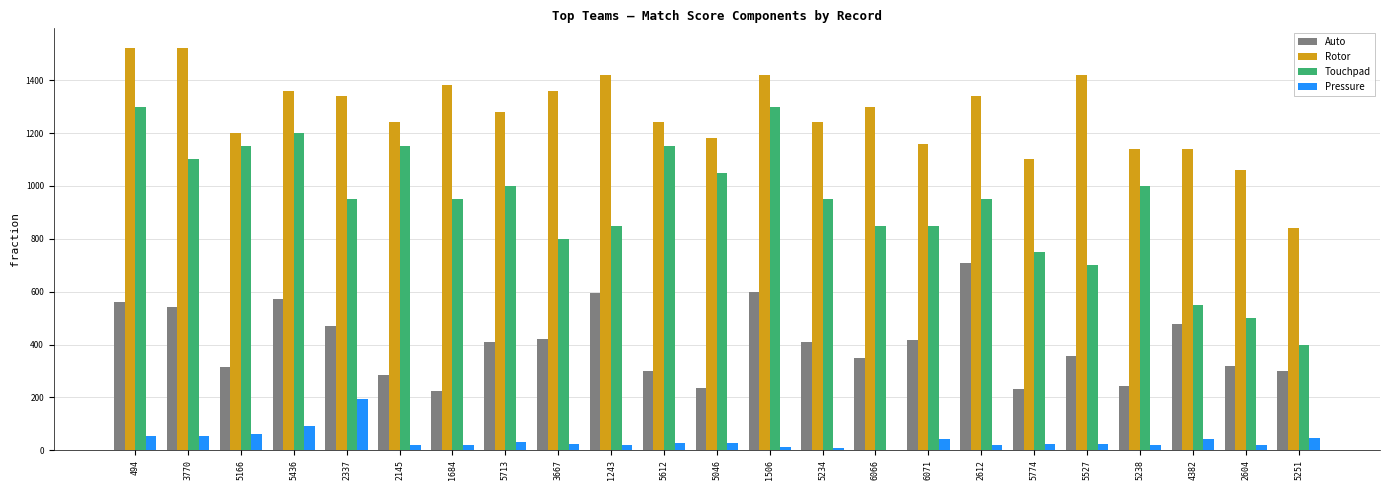

How many series are shown in this chart?

4